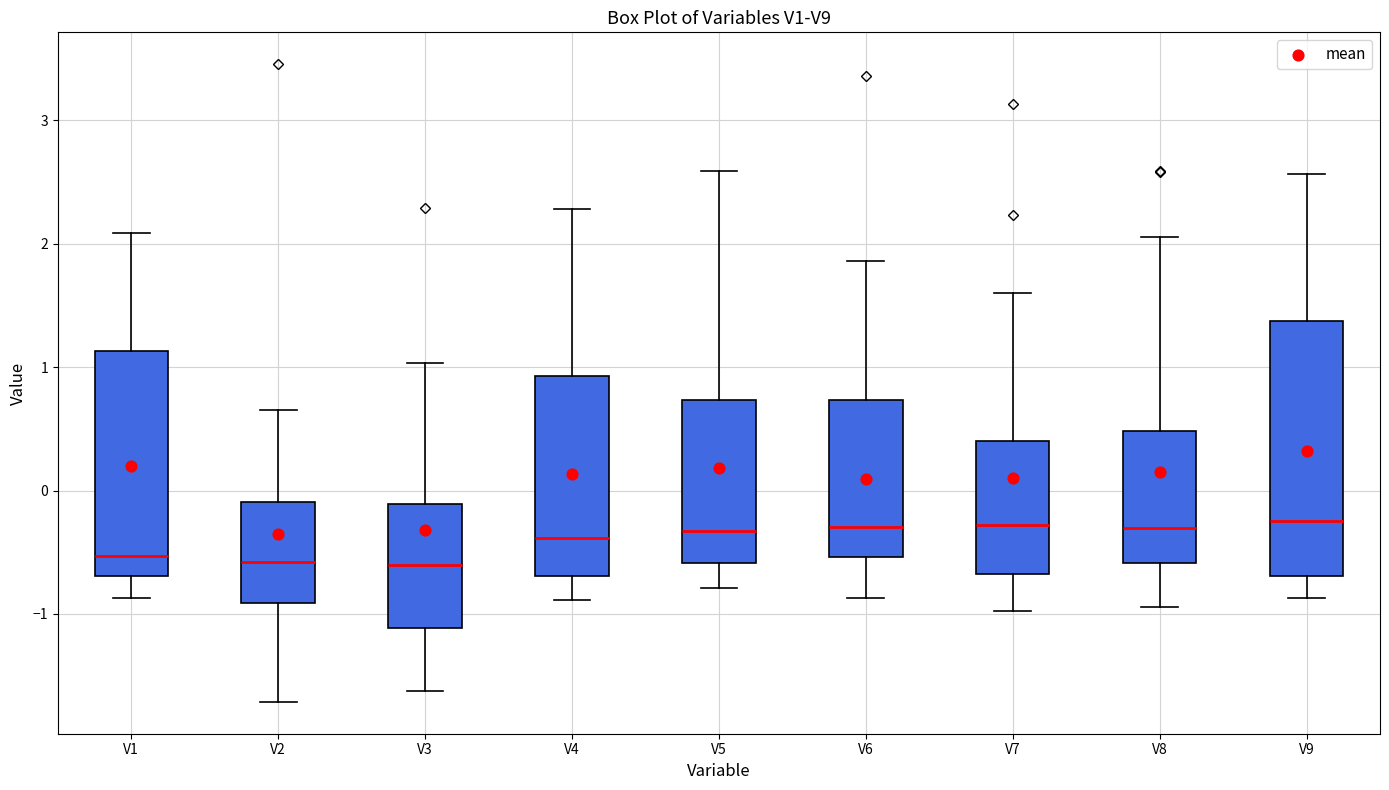

Reading left to right, read every box against the y-axis: the position of its median line, the range the box covers, and the ends of its whiskers. The values are not printed on the chart, so give them approximately, as read against the axis.

V1: median -0.5, box -0.7 to 1.1, whiskers -0.9 to 2.1
V2: median -0.6, box -0.9 to -0.1, whiskers -1.7 to 0.7
V3: median -0.6, box -1.1 to -0.1, whiskers -1.6 to 1.0
V4: median -0.4, box -0.7 to 0.9, whiskers -0.9 to 2.3
V5: median -0.3, box -0.6 to 0.7, whiskers -0.8 to 2.6
V6: median -0.3, box -0.5 to 0.7, whiskers -0.9 to 1.9
V7: median -0.3, box -0.7 to 0.4, whiskers -1.0 to 1.6
V8: median -0.3, box -0.6 to 0.5, whiskers -0.9 to 2.1
V9: median -0.2, box -0.7 to 1.4, whiskers -0.9 to 2.6